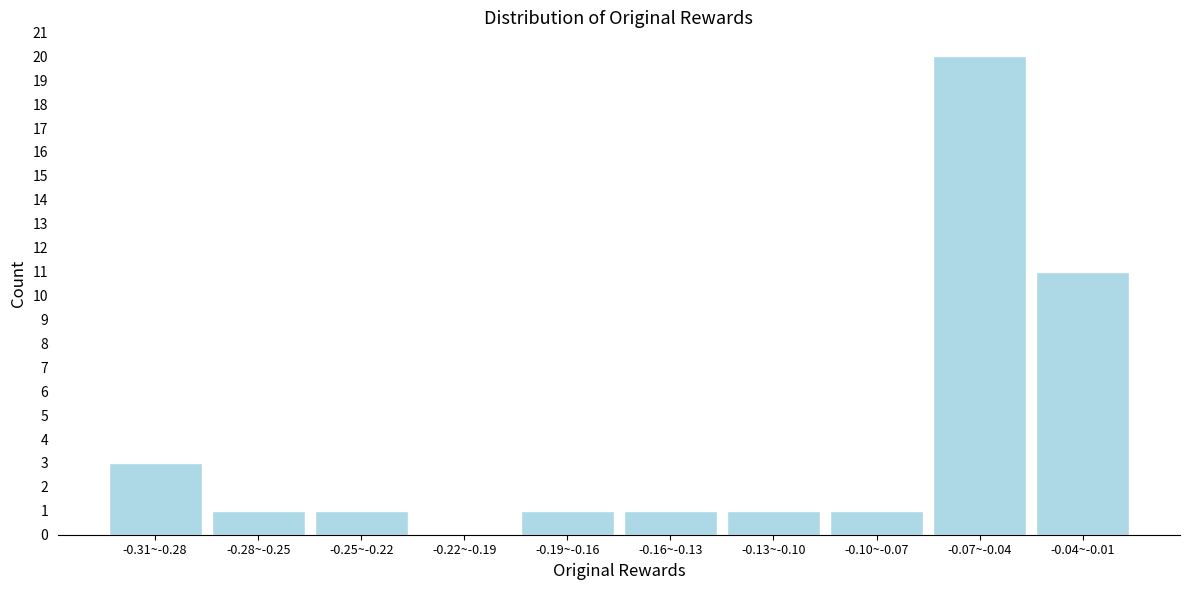

Reading left to right, extract all data points from this chart.

-0.31~-0.28=3	-0.28~-0.25=1	-0.25~-0.22=1	-0.22~-0.19=0	-0.19~-0.16=1	-0.16~-0.13=1	-0.13~-0.10=1	-0.10~-0.07=1	-0.07~-0.04=20	-0.04~-0.01=11